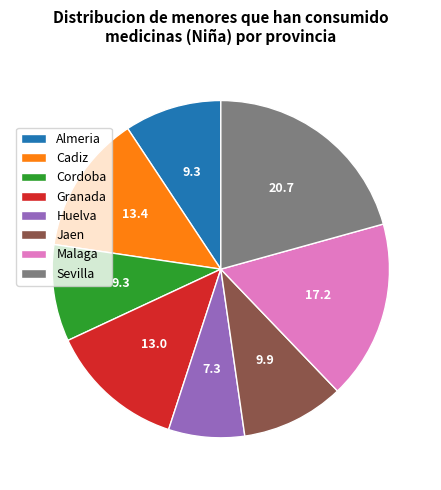

How many segments does this pie chart have?

8